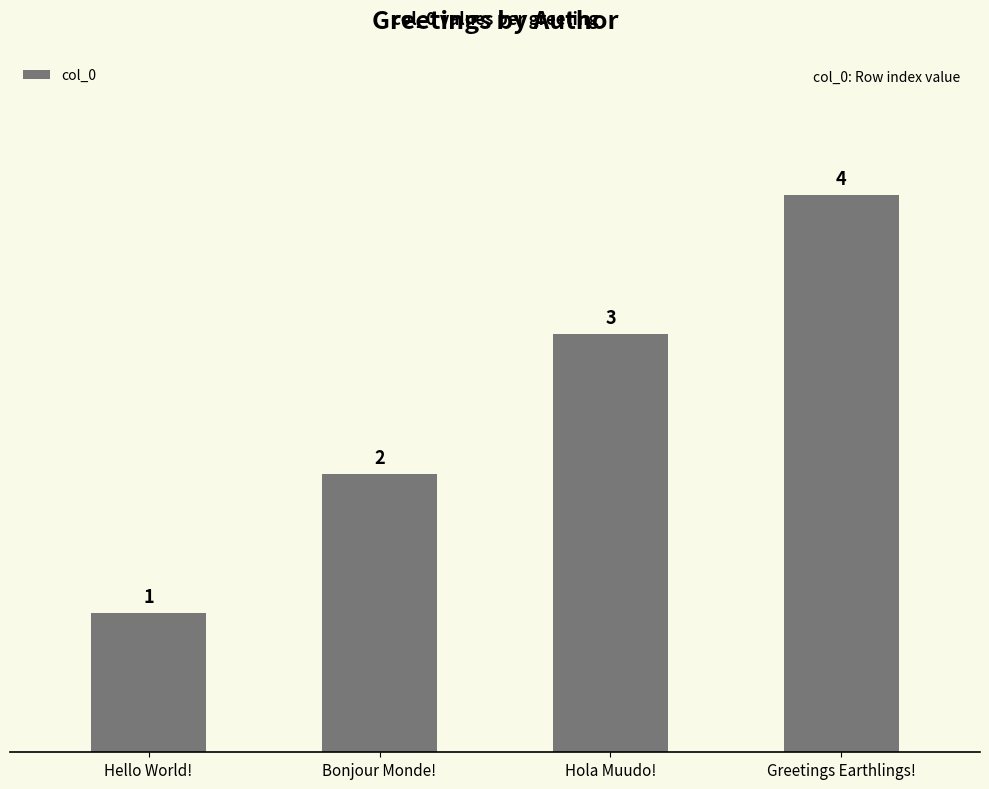

Does the chart contain any negative values?

No